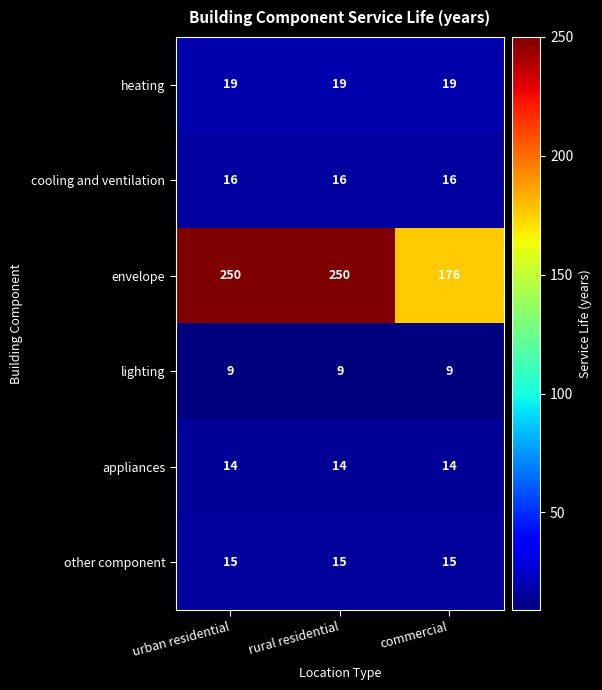

What is the highest value of the lighting series?

9